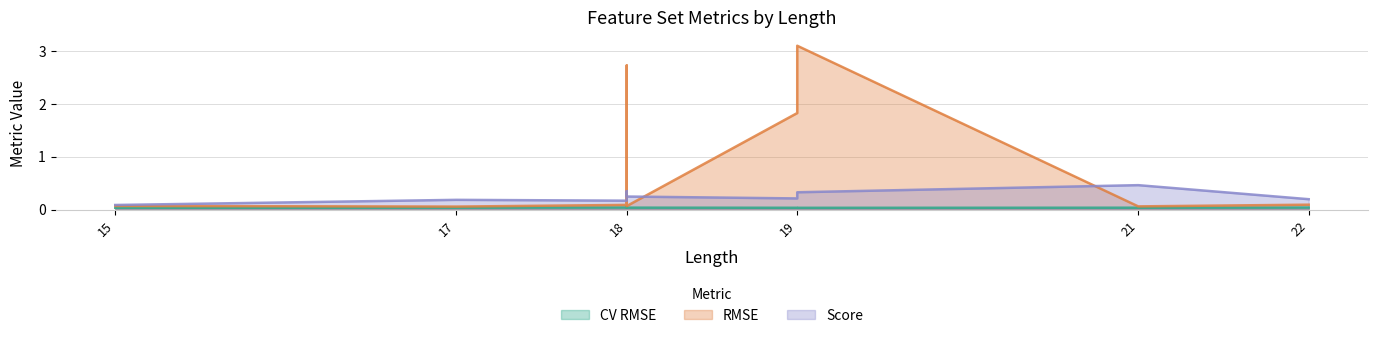

Between 18 and 19, which is larger?

18